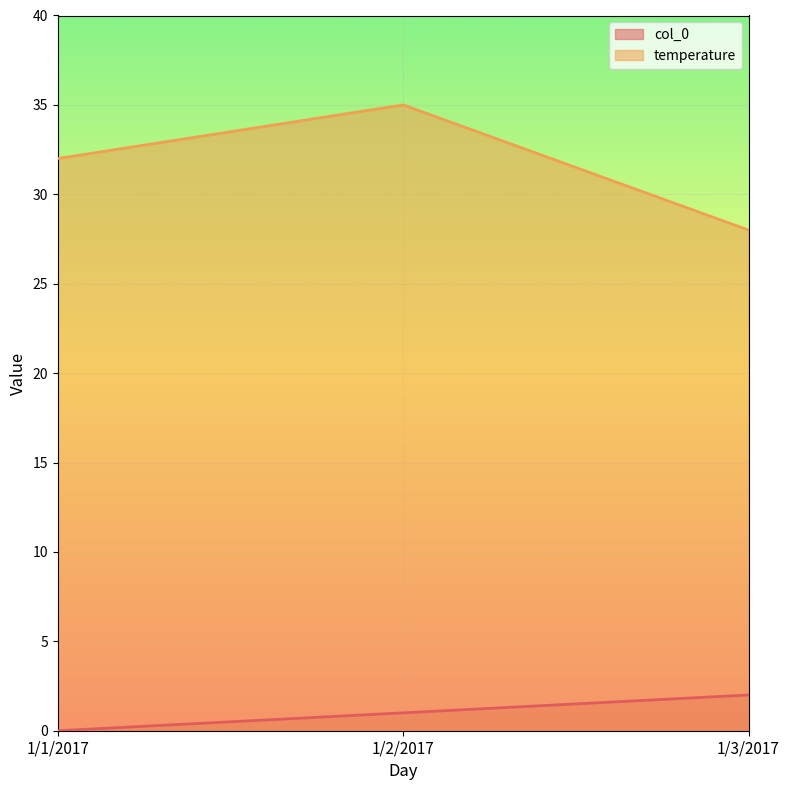

What are all the series names shown in the legend?

col_0, temperature